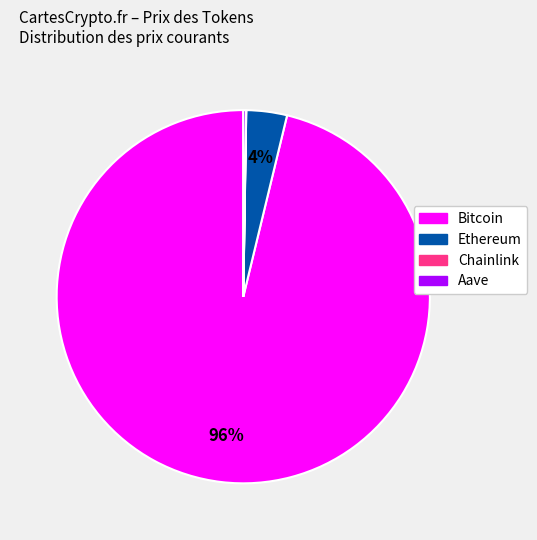

Is there a majority slice in this chart?

Yes